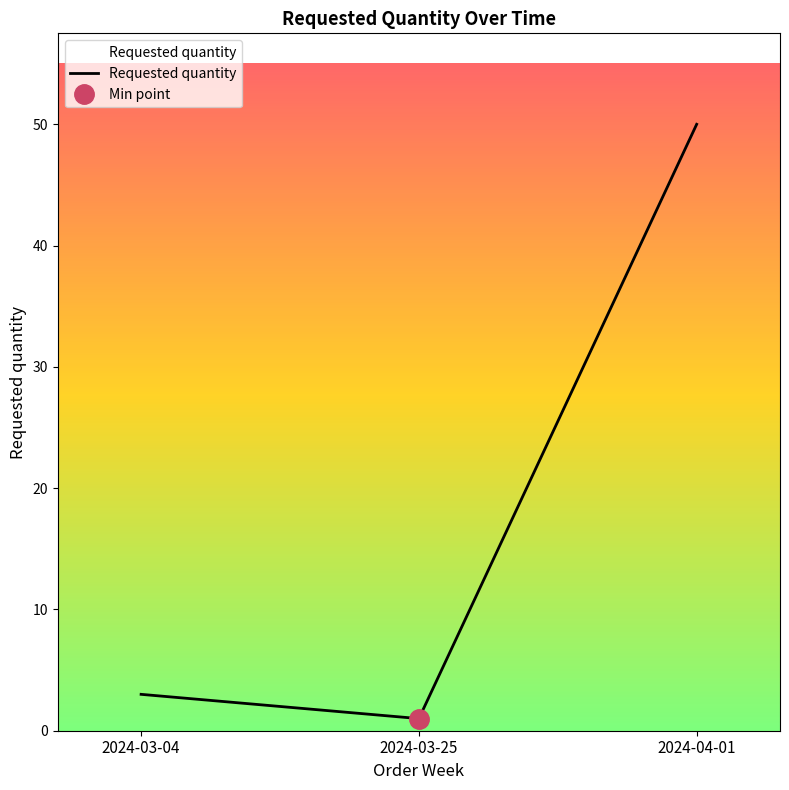

What is the average value?

18